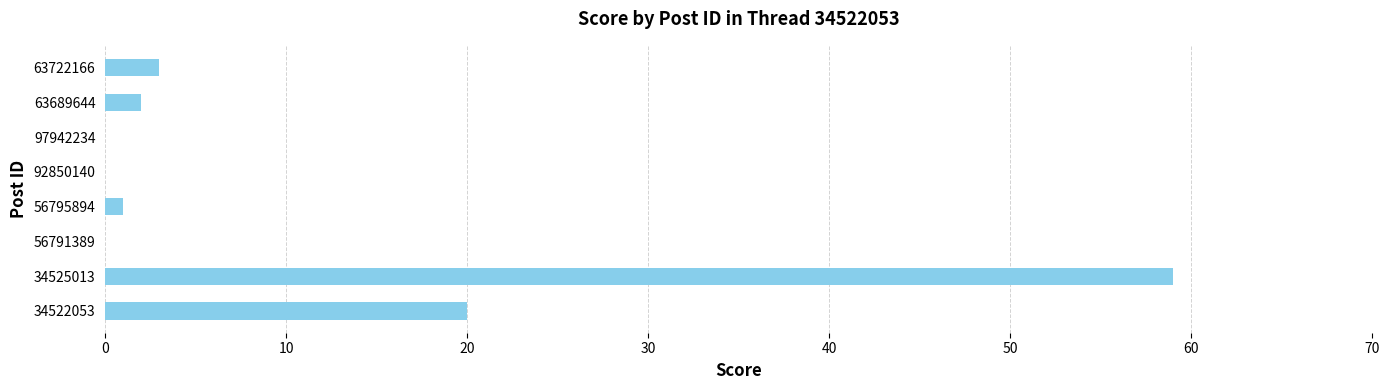

Reading top to bottom, extract all data points from this chart.

63722166=3	63689644=2	97942234=0	92850140=0	56795894=1	56791389=0	34525013=59	34522053=20